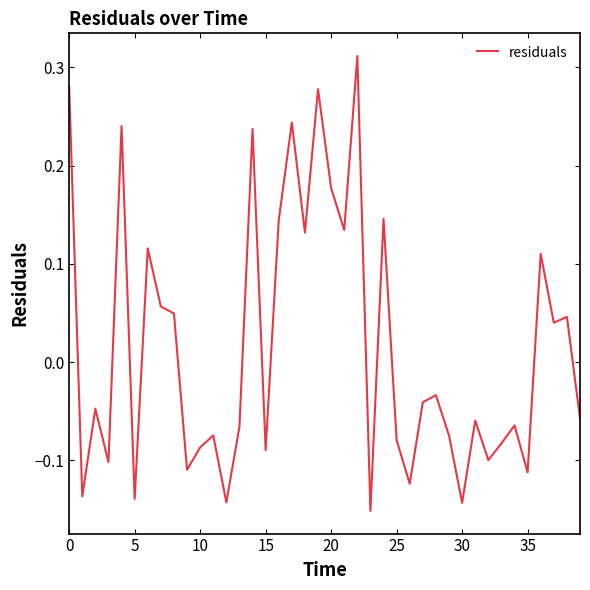

How many interior local valleys (lower than both neighbors) does the data have?

14